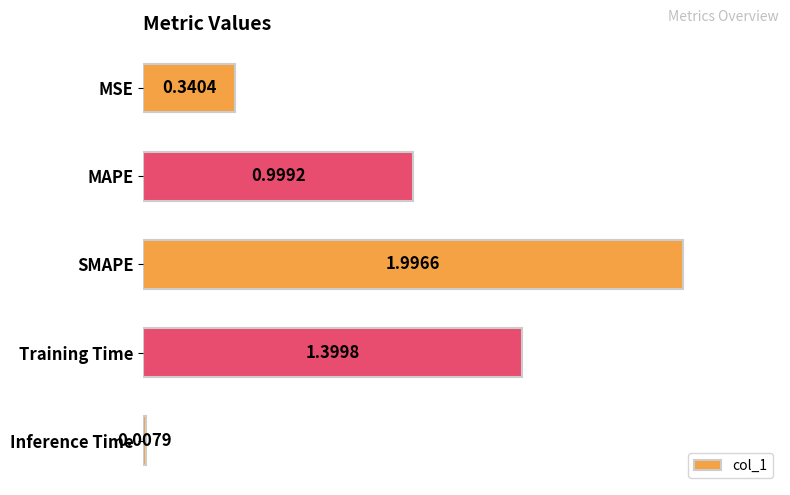

What is the change in value from MAPE to Training Time?

+0.4